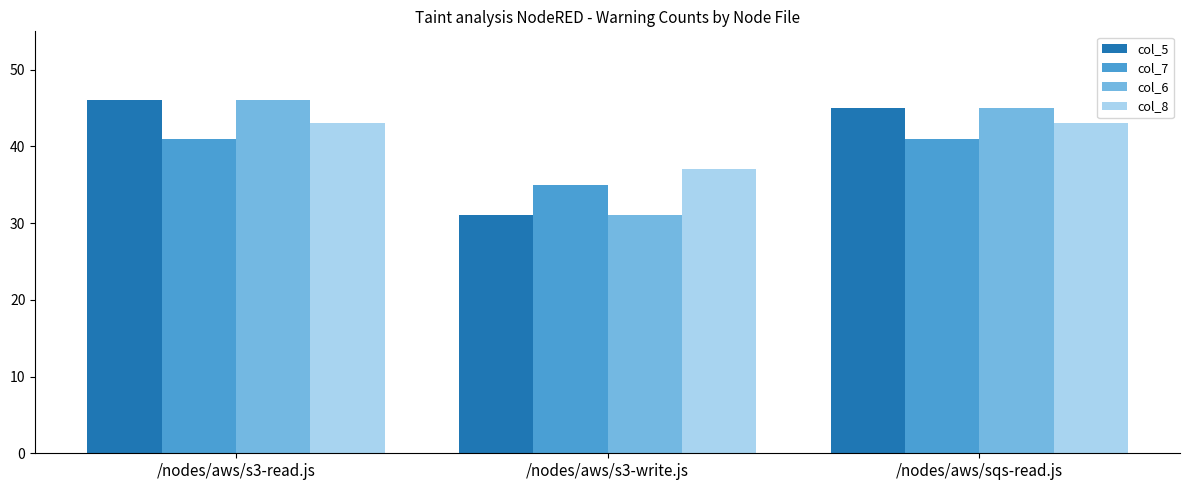

What is the spread (max minus min) of values at /nodes/aws/s3-write.js?

6